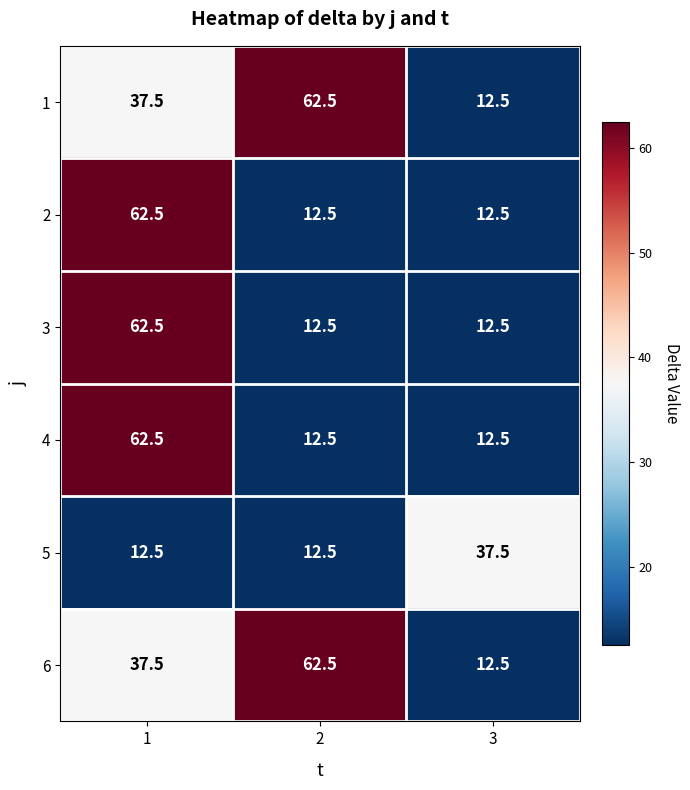

What is the difference between the highest and lowest values at 3?

25.0